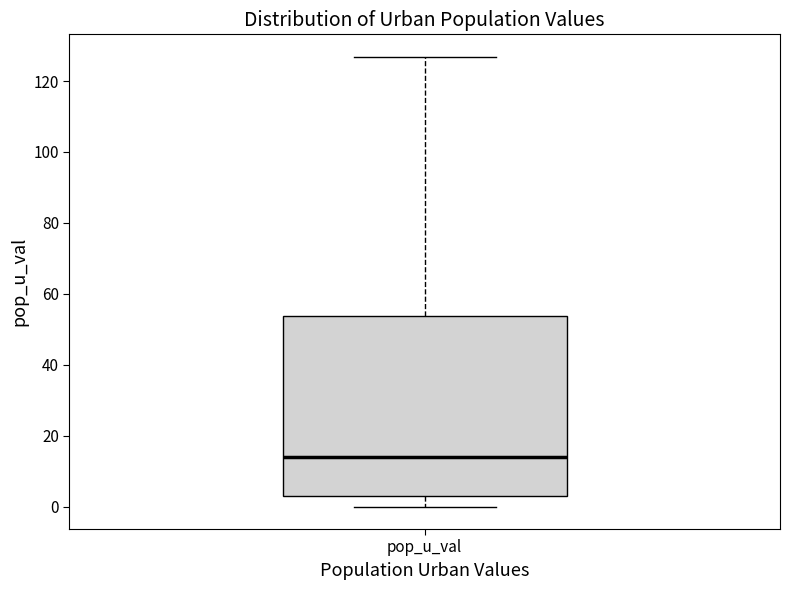

Transcribe this box plot: give where the median line is, the range the box spans, and where the two whiskers end, as read against the y-axis. The values are not printed on the chart, so give them approximately, as read against the axis.

median 14, box 2 to 54, whiskers 0 to 126